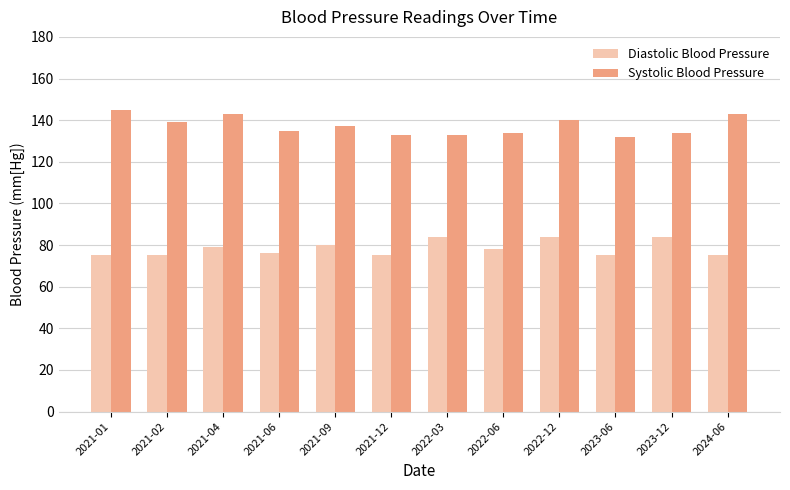

List the series in order of their peak value, lowest first.

Diastolic Blood Pressure, Systolic Blood Pressure